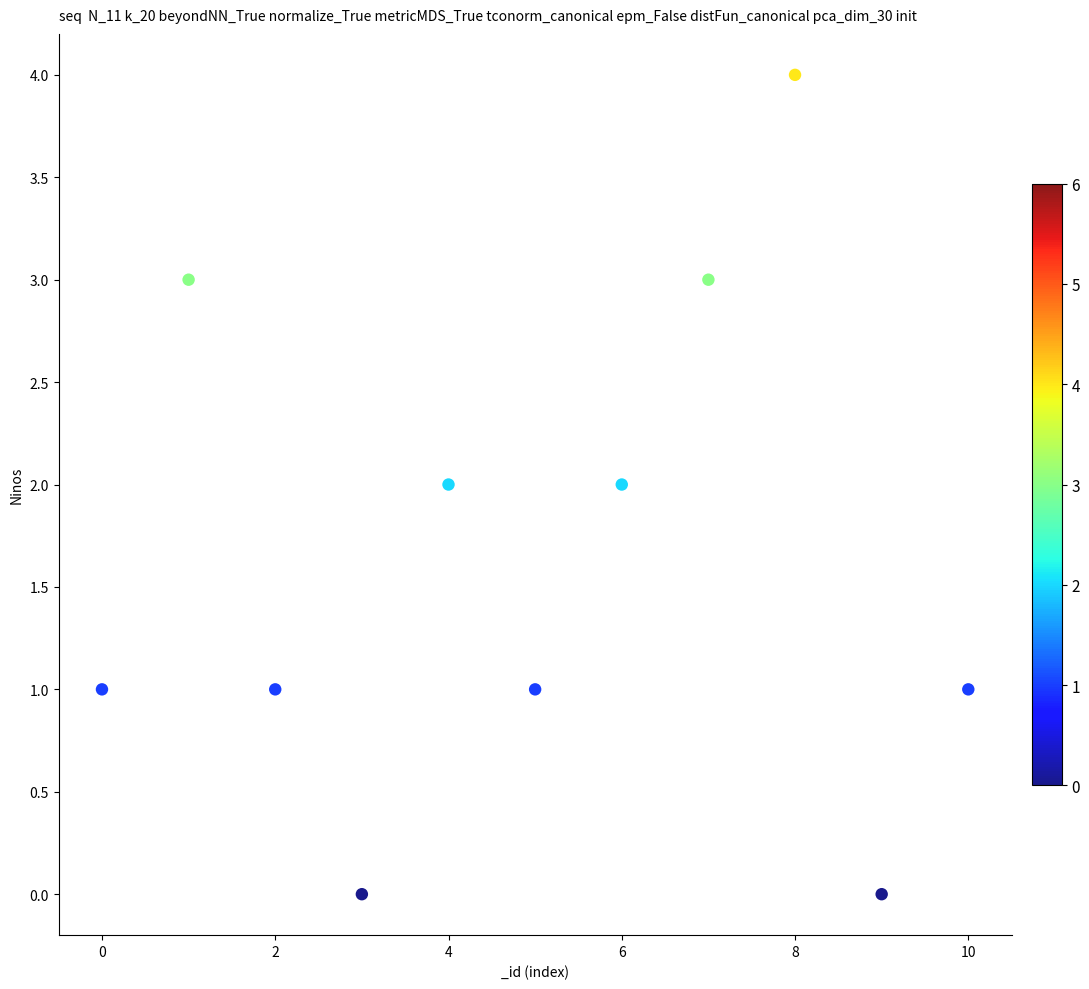

What is the range of Y values (max minus min)?

4